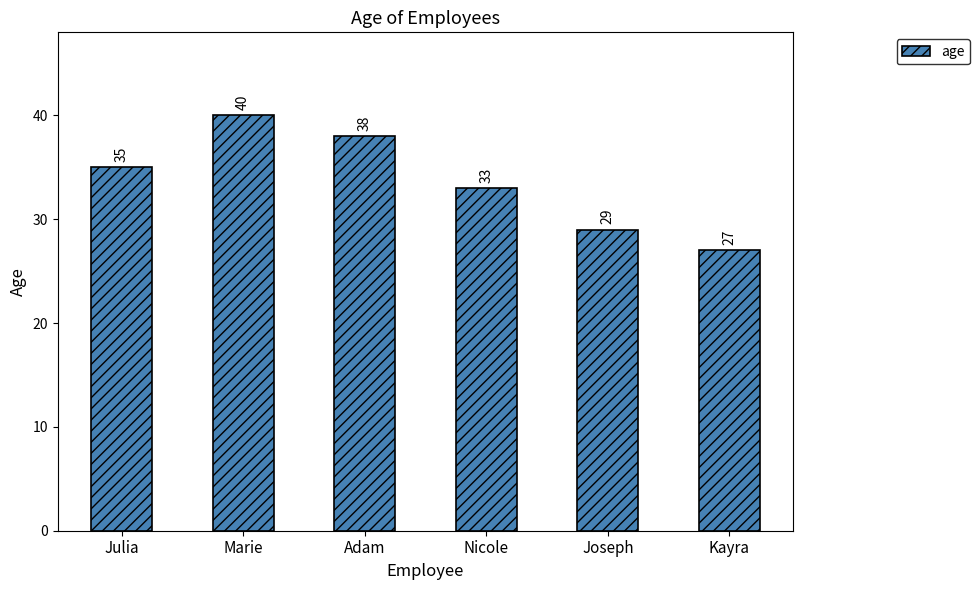

Reading right to left, extract all data points from this chart.

27	29	33	38	40	35